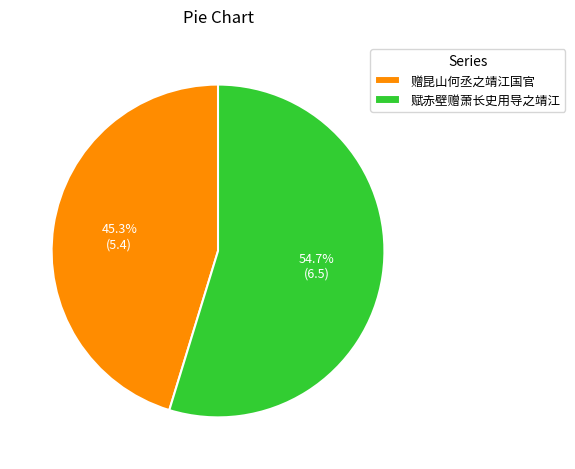

To the nearest percent, what is the difference between the largest and smallest slice percentages?

9%